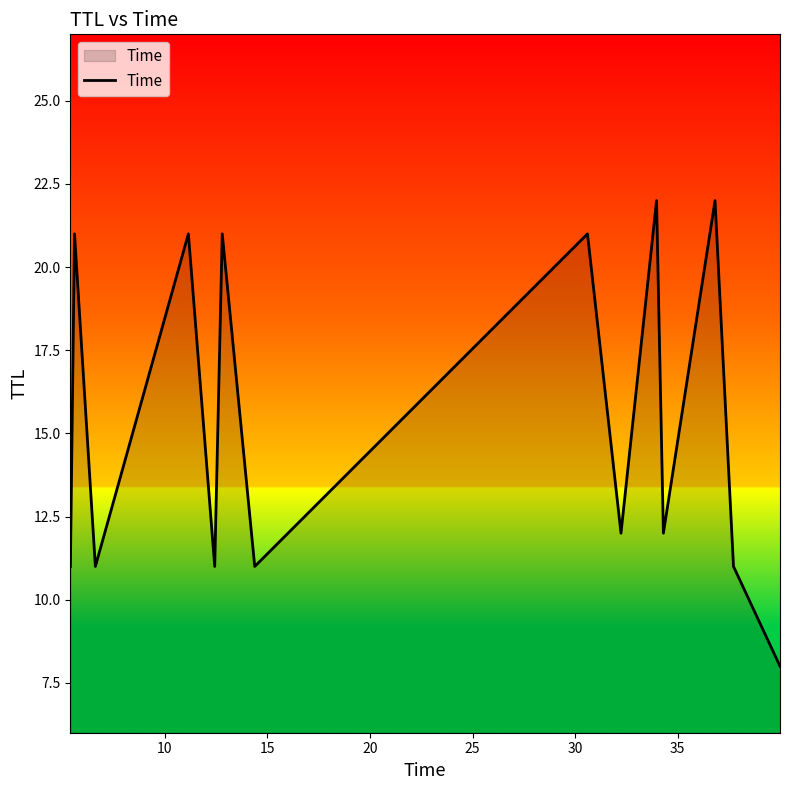

Reading left to right, transcribe all the data shown in this chart.

11	21	11	21	11	21	11	21	12	22	12	22	11	8